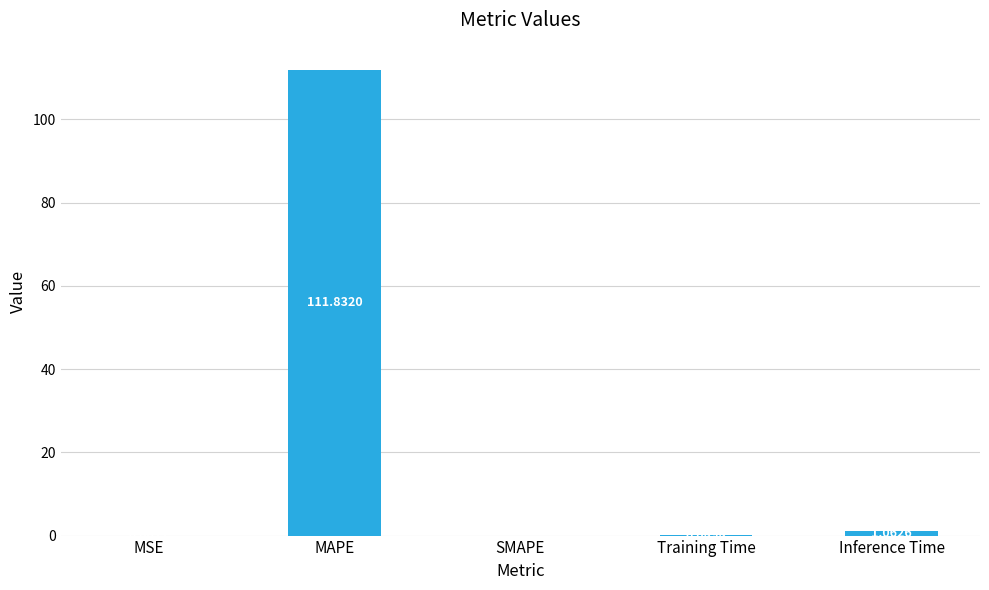

Where is the data nearest to the value 55?

Inference Time